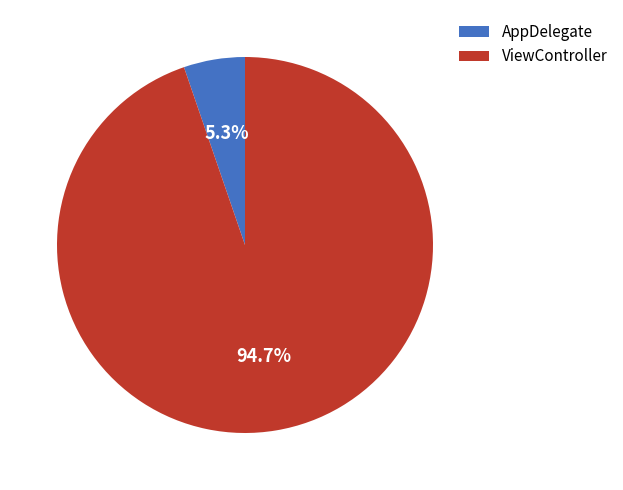

Does AppDelegate account for over 50% of the chart?

No